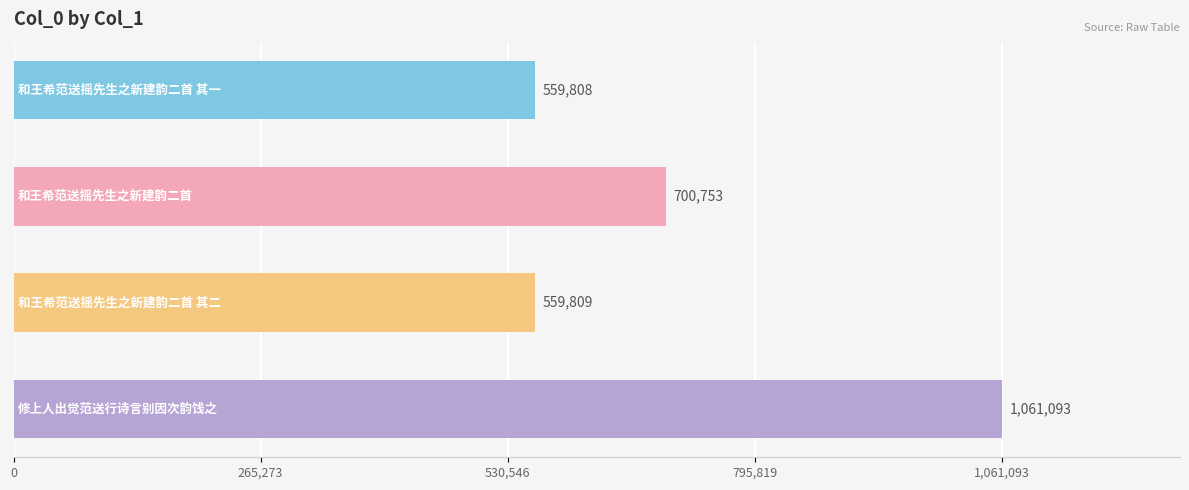

What is the minimum value shown in the chart?

559808